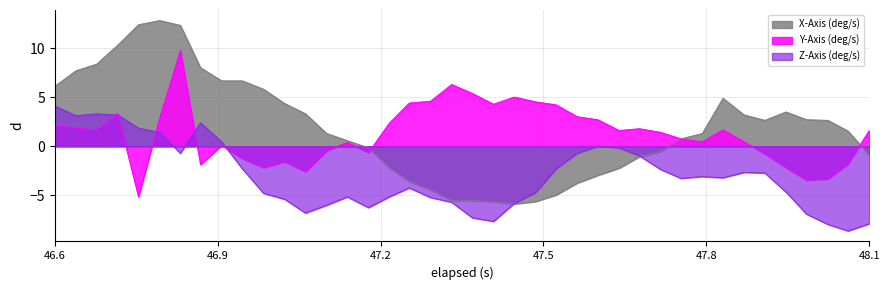

At how many categories does at least one series exceed 12?

3